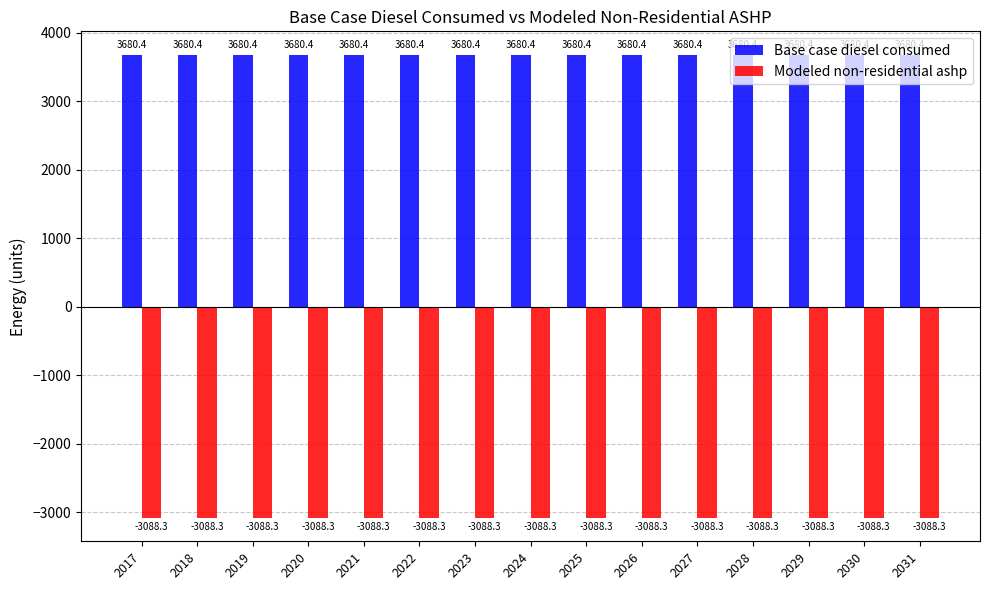

How many bars are there in total?

30